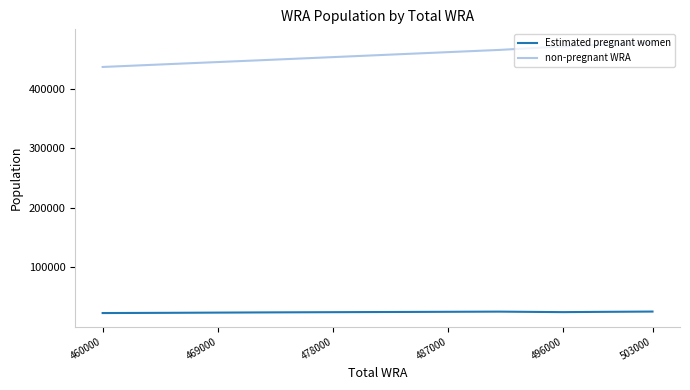

Which series has the largest total across all categories?

non-pregnant WRA